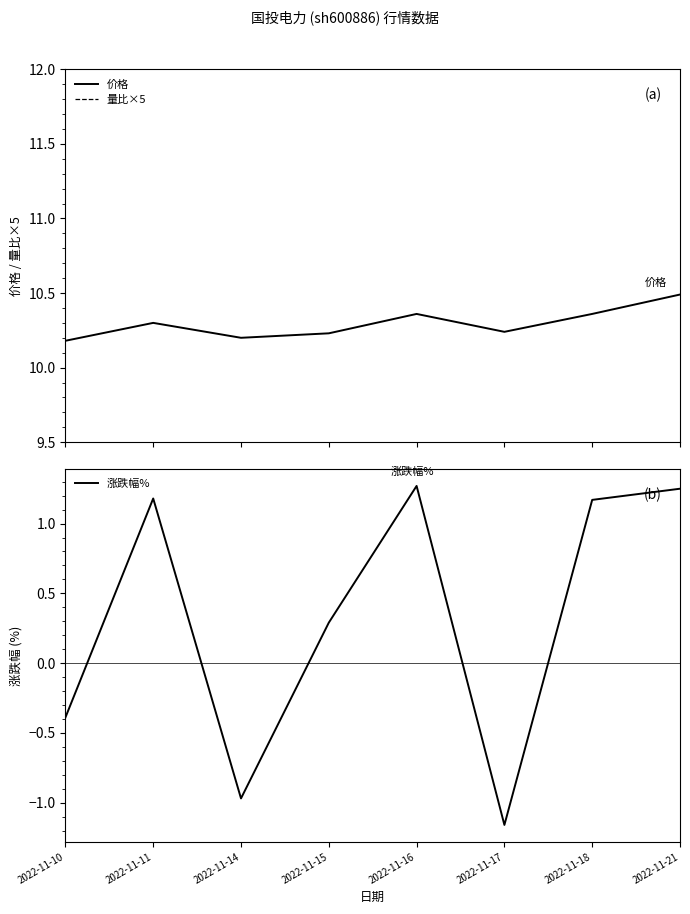

How many negative values does the 涨跌幅% series have?

3